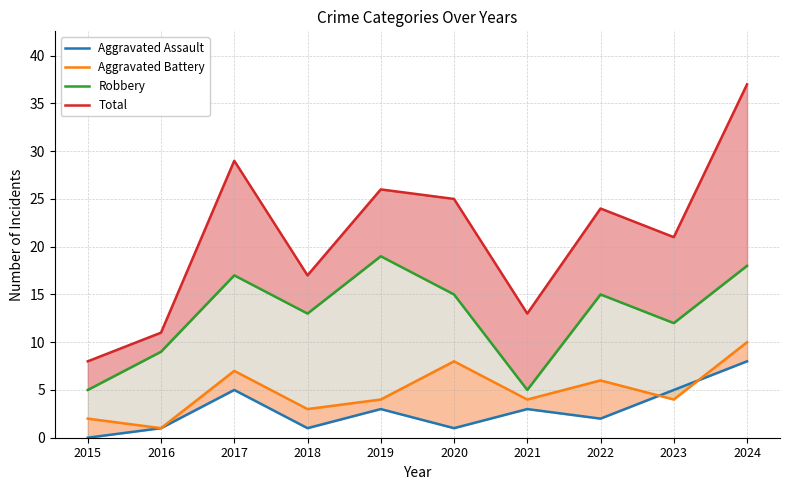

At which category does the chart reach its peak across all series?

2024